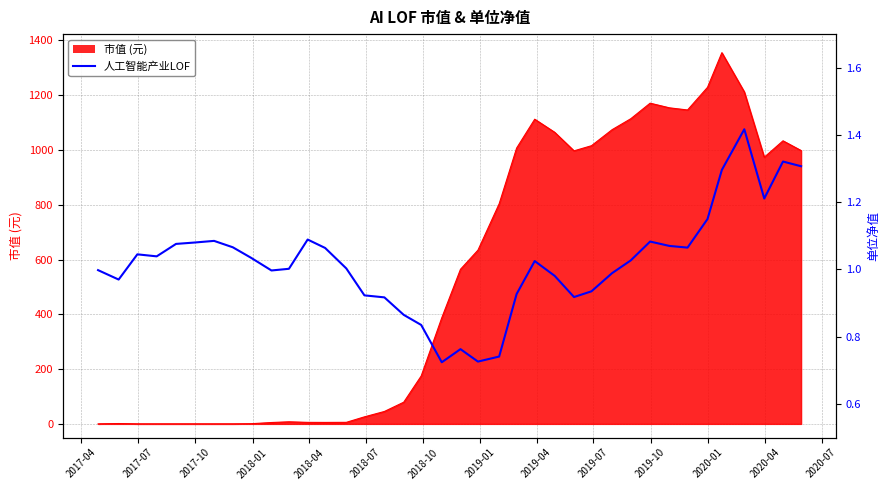

What is the minimum value shown in the chart?

0.7